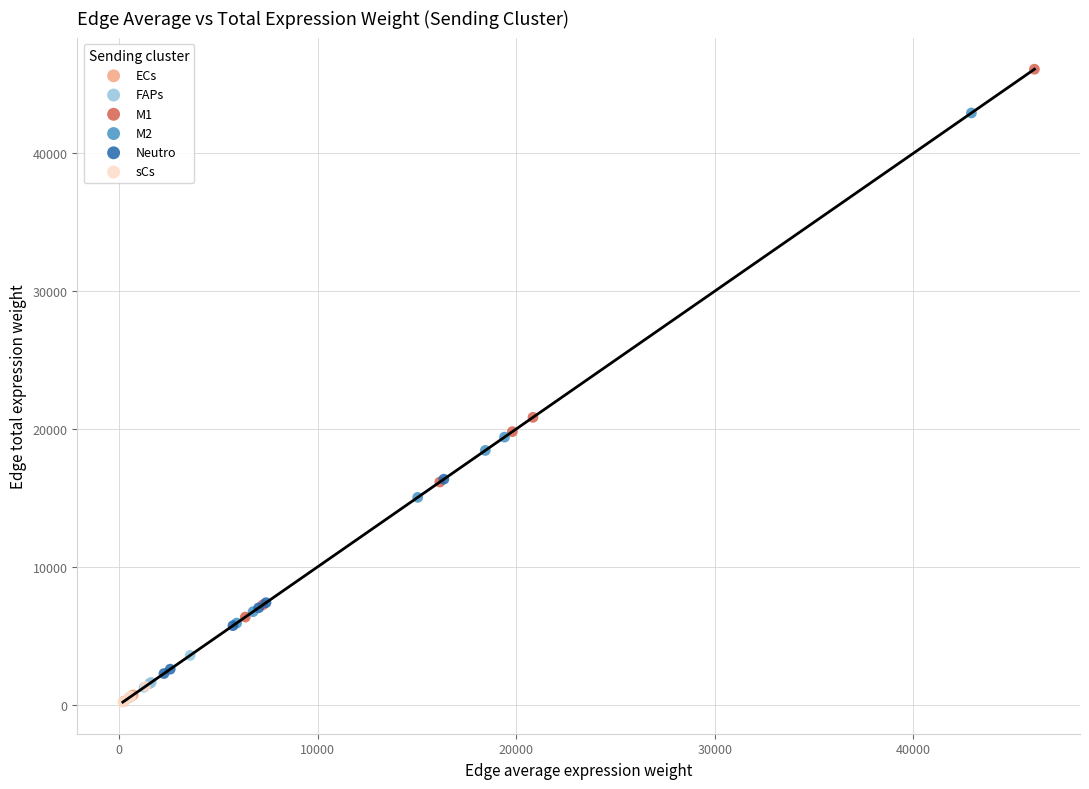

What are all the series names shown in the legend?

ECs, FAPs, M1, M2, Neutro, sCs